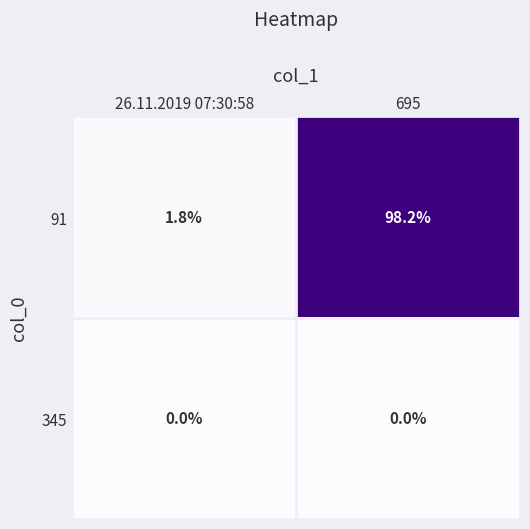

What is the spread (max minus min) of values at 695?

98.2